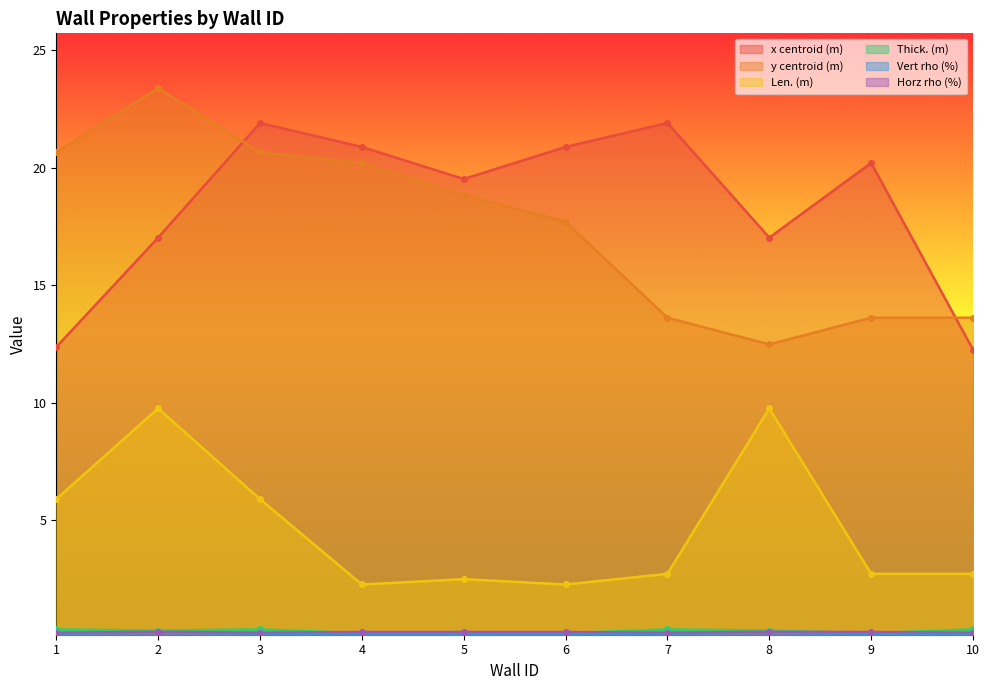

Reading left to right, extract all data points from this chart.

x centroid (m): 12.4	17.0	21.9	20.9	19.5	20.9	21.9	17.0	20.2	12.3
y centroid (m): 20.7	23.4	20.7	20.2	18.8	17.7	13.6	12.5	13.6	13.6
Len. (m): 5.9	9.8	5.9	2.3	2.5	2.3	2.7	9.8	2.7	2.7
Thick. (m): 0.4	0.3	0.4	0.2	0.2	0.2	0.4	0.3	0.2	0.4
Vert rho (%): 0.2	0.2	0.2	0.2	0.2	0.2	0.2	0.2	0.2	0.2
Horz rho (%): 0.2	0.3	0.2	0.2	0.2	0.2	0.2	0.3	0.2	0.2